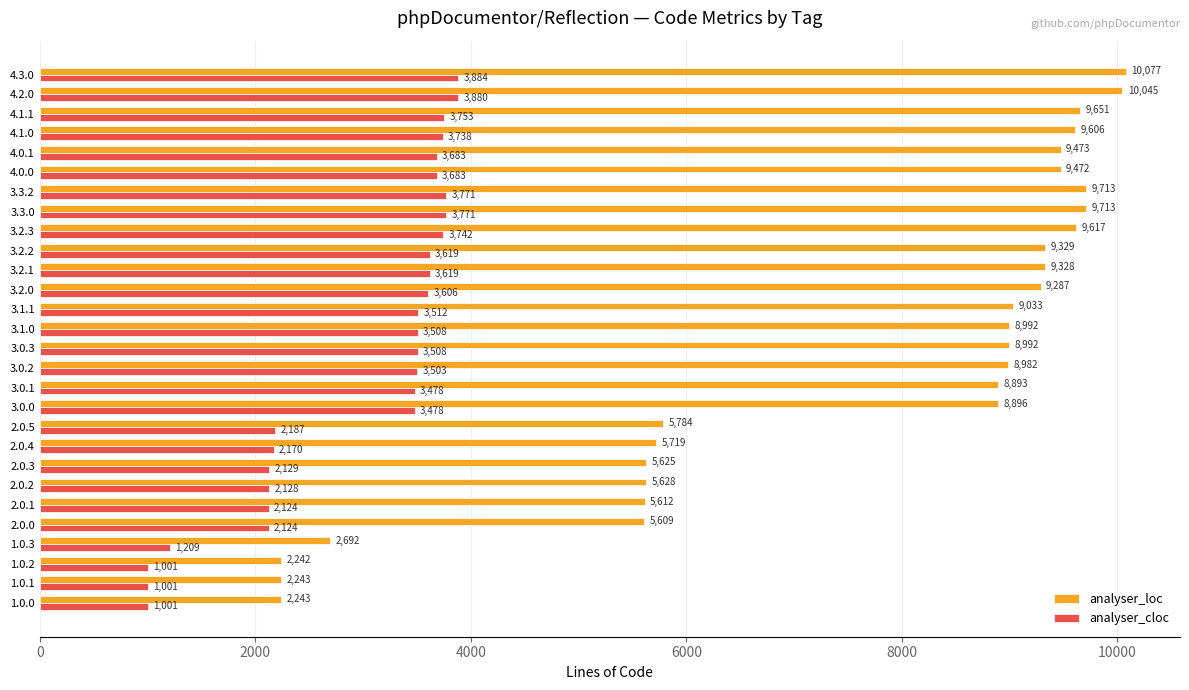

List the series in order of their overall mean, lowest first.

analyser_cloc, analyser_loc